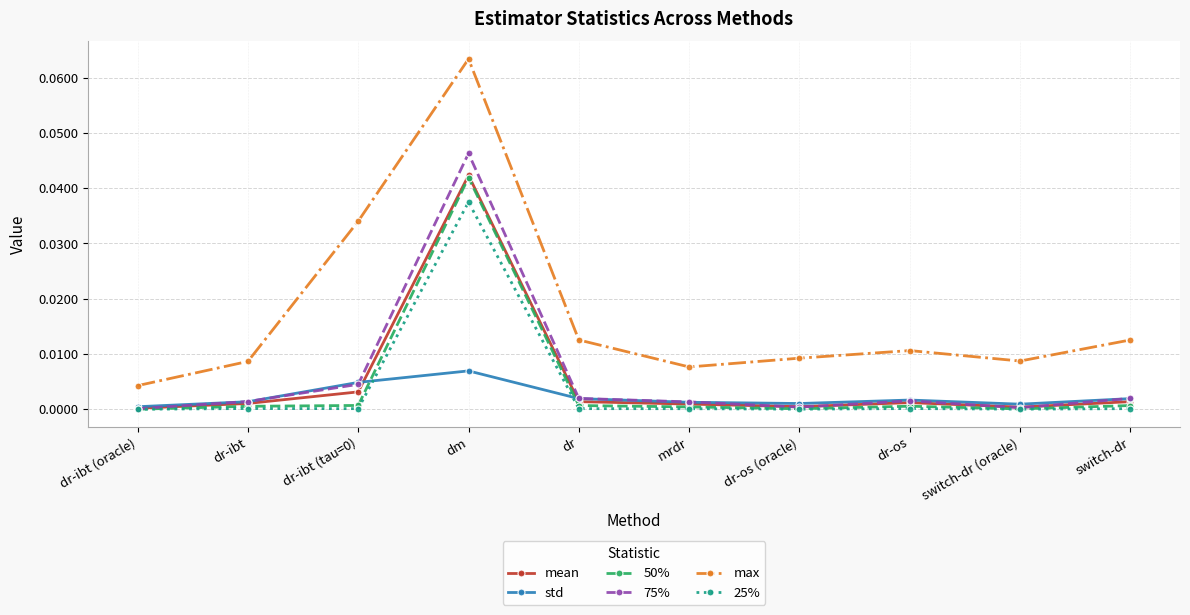

True or false: max has more than 2 points higher than both neighbors.

False